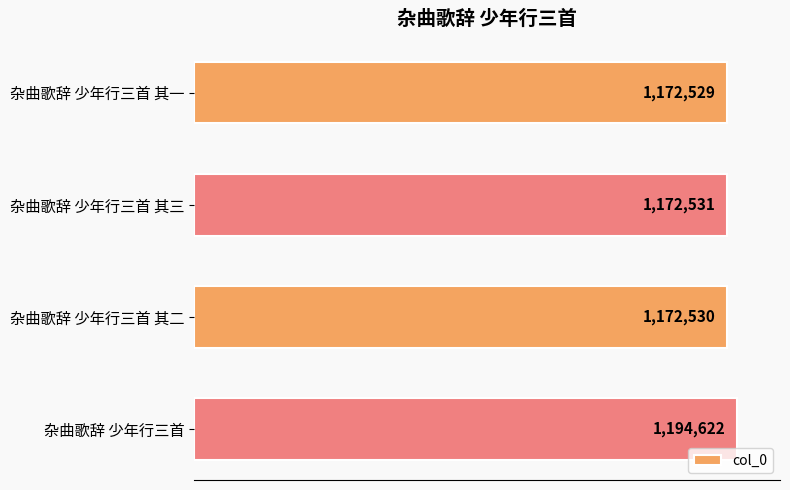

Are the bars horizontal?

Yes